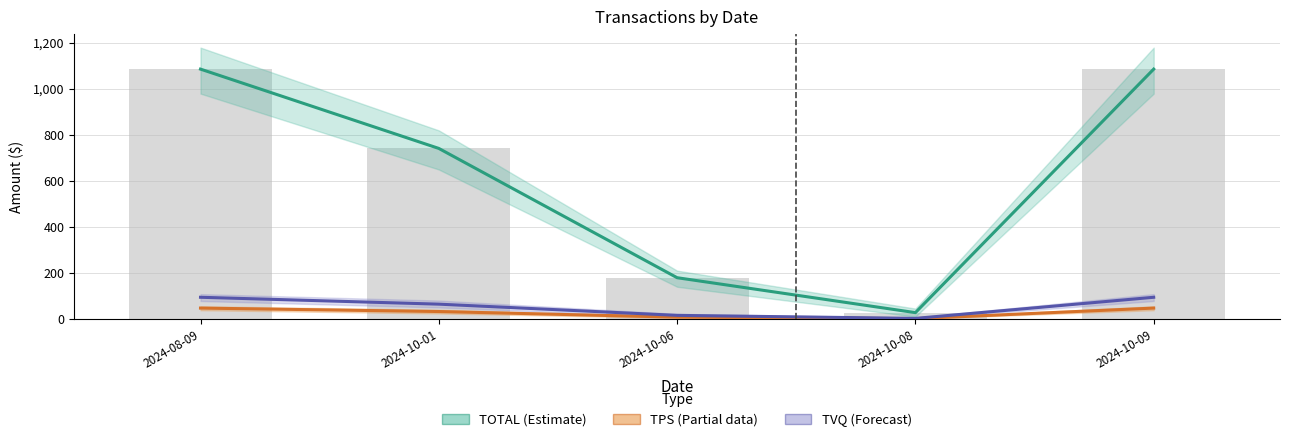

What position from the left is 2024-10-08?

4